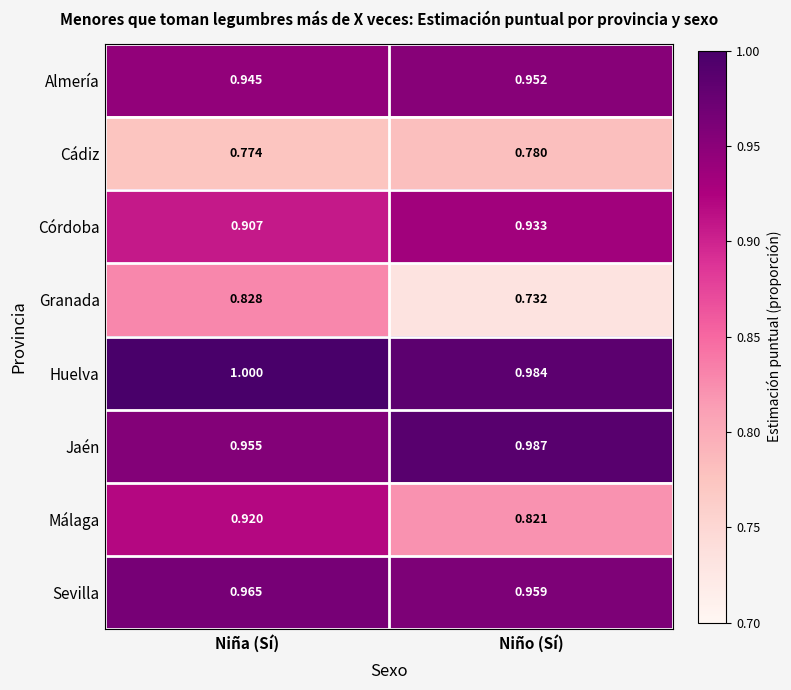

At which label is Huelva closest to 0?

Niño (Sí)